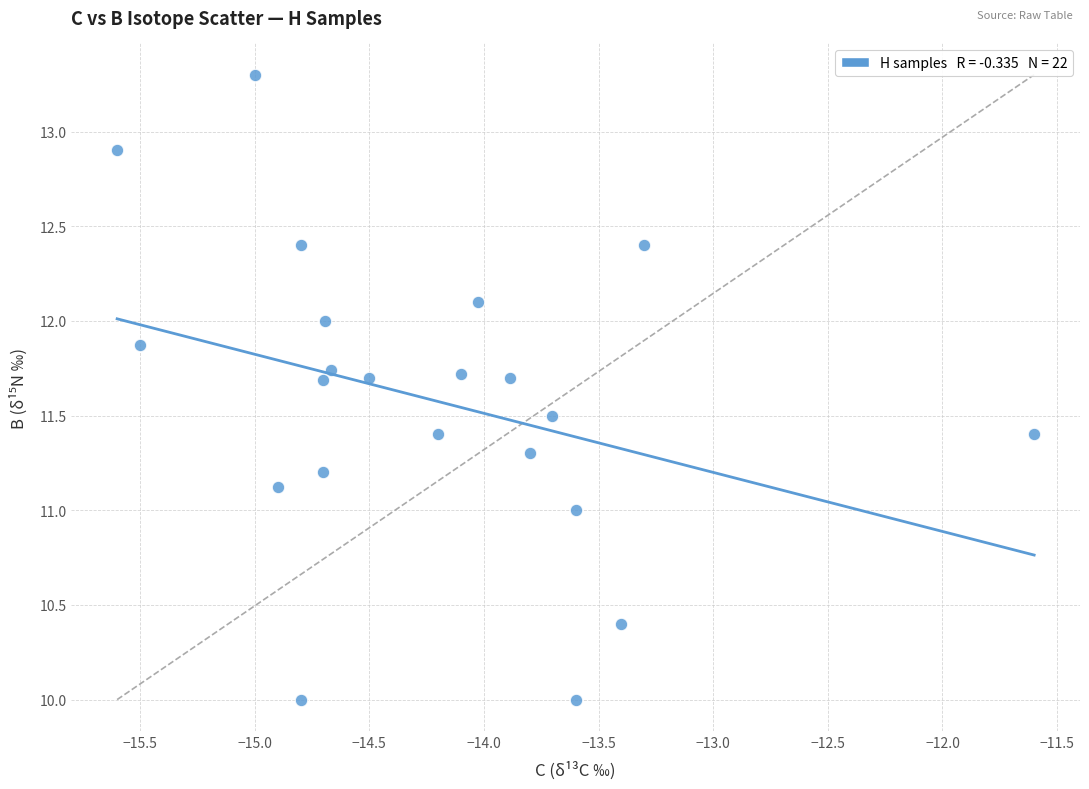

What is the range of X values (max minus min)?

4.0